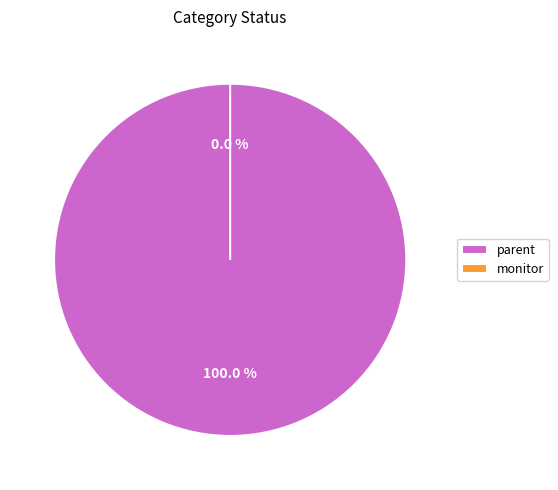

Combined, do monitor and parent account for over 50%?

Yes